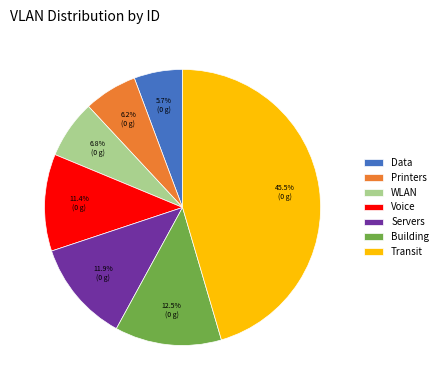

Which category has the smallest portion of the pie?

Data